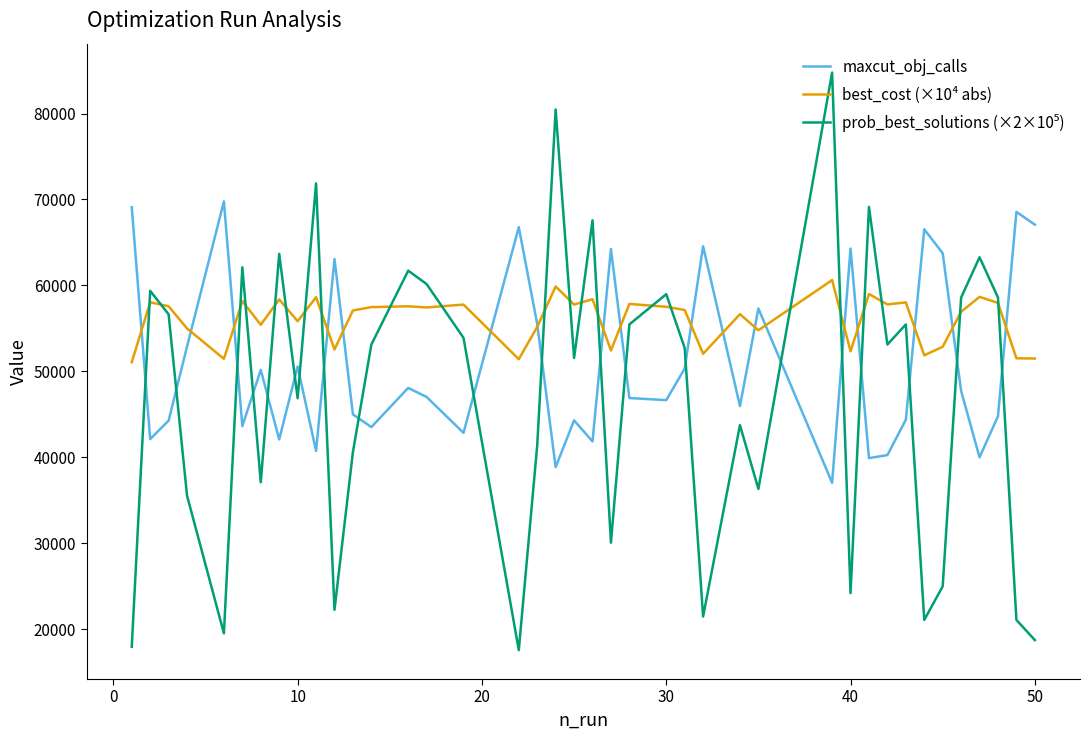

Does the chart have visible grid lines?

No